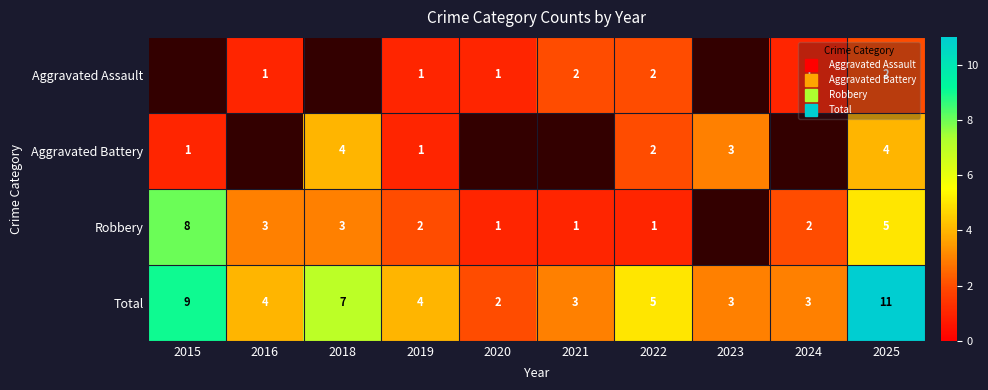

Between 2018 and 2022, which is larger?

2022